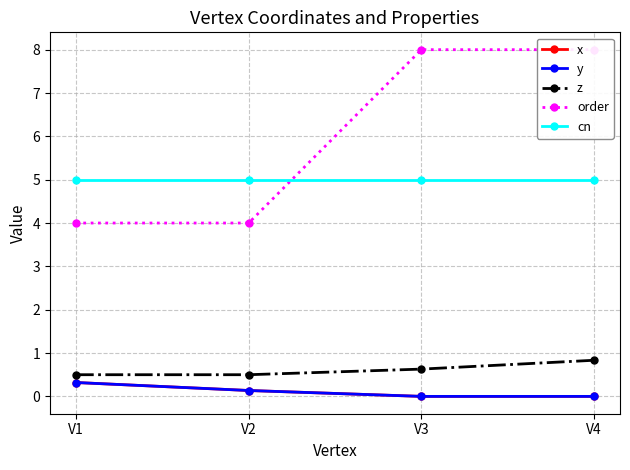

What is the greatest value displayed?

8.0